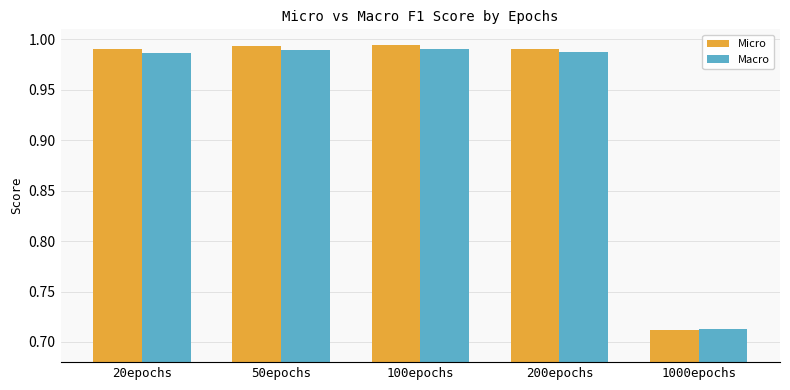

What is the sum of the Macro values at 100epochs and 50epochs?

2.0